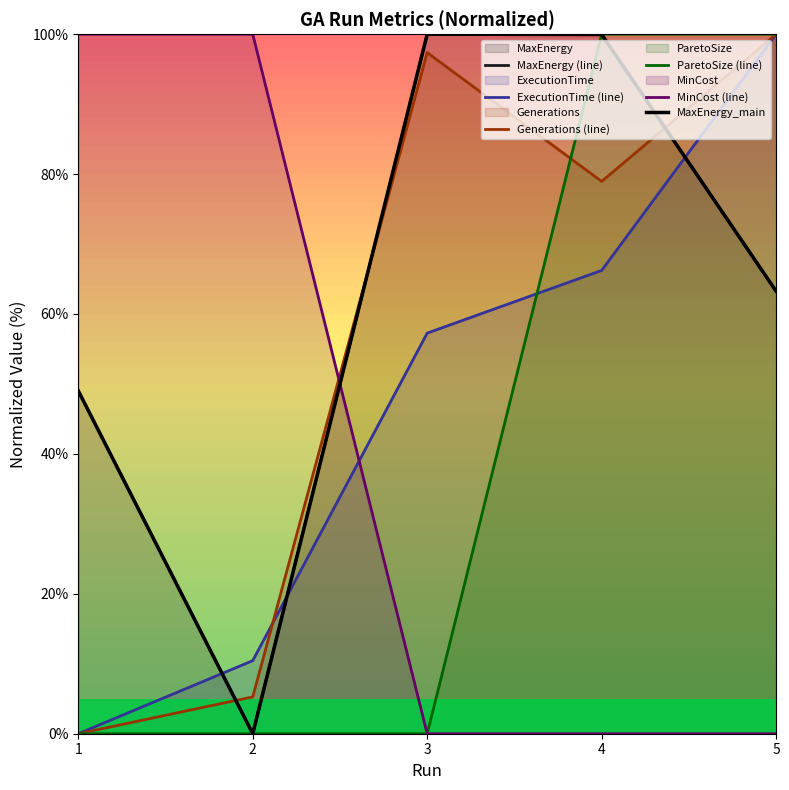

What is the sum of all ExecutionTime (line) values?

233.9